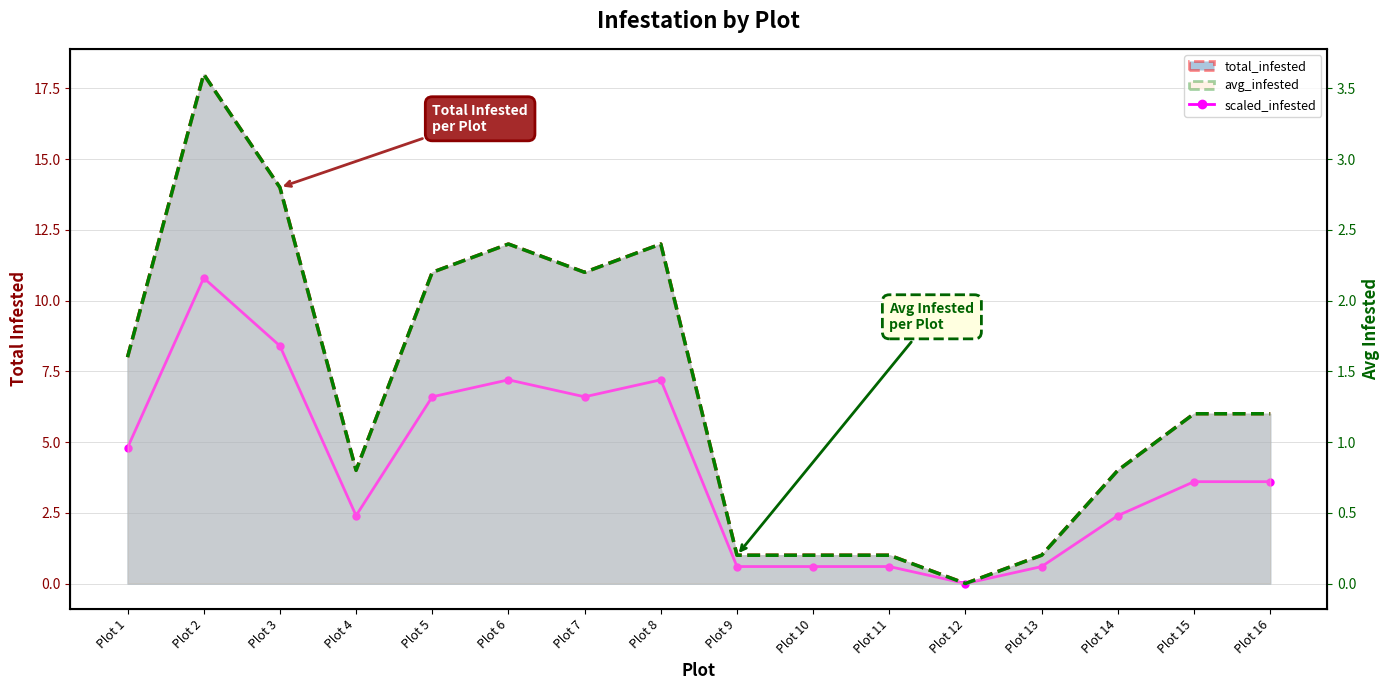

Read the total_infested line value at Plot 8.

12.0